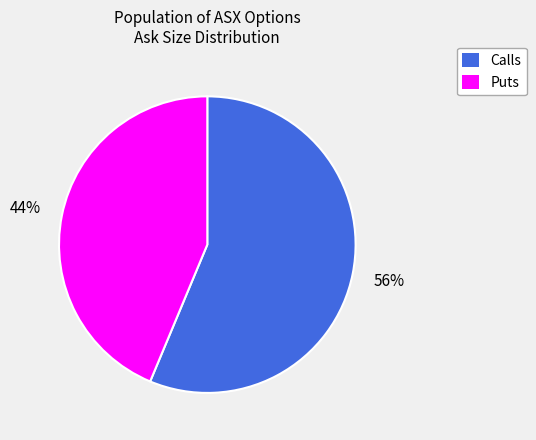

Count the number of slices in the pie.

2